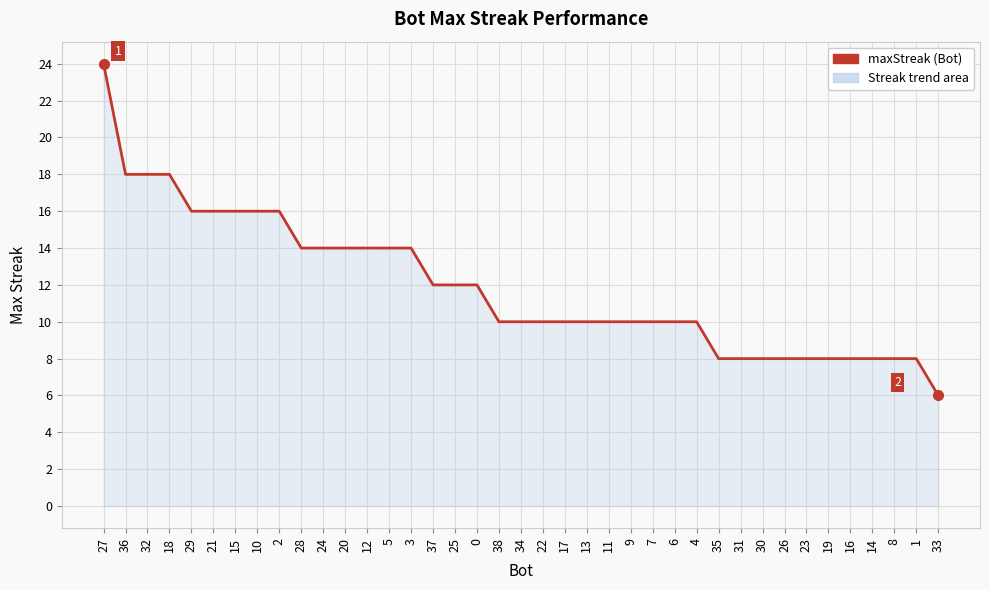

The value at 5 is 14. True or false?

True